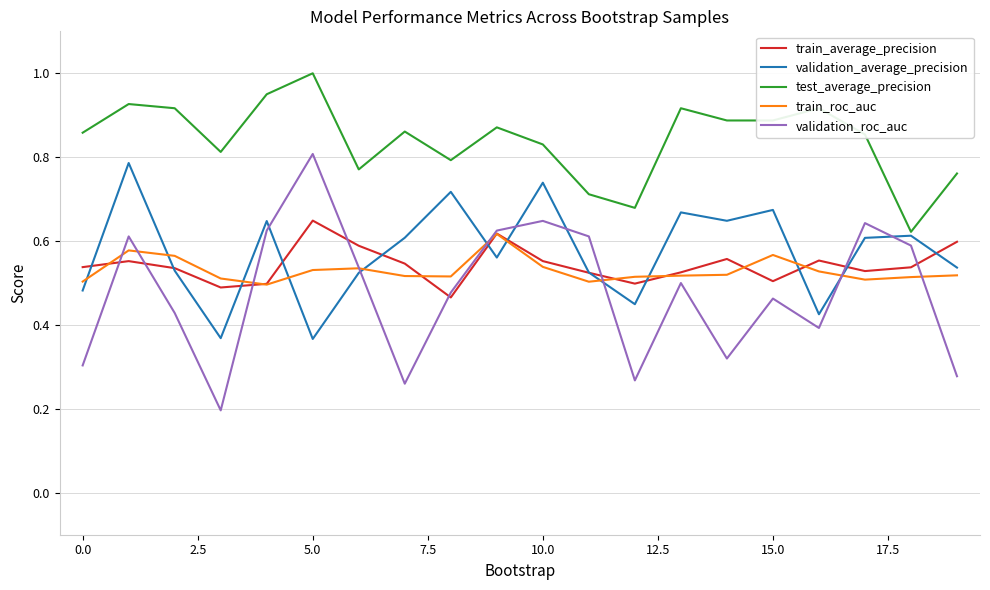

True or false: validation_average_precision and validation_roc_auc intersect in this chart.

True